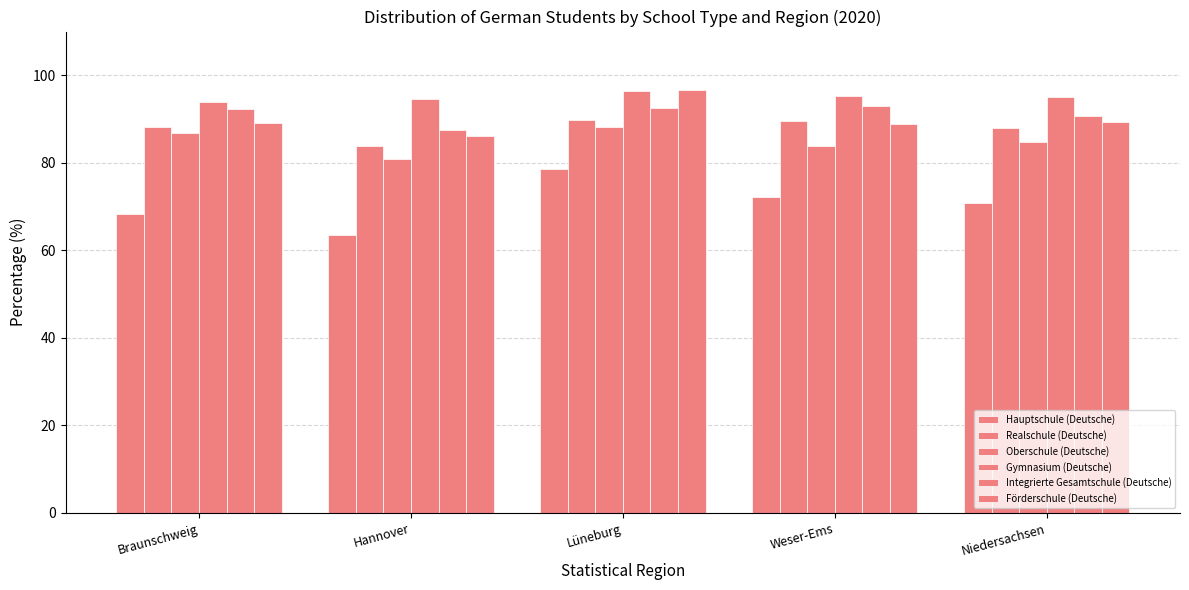

Is it true that Hauptschule (Deutsche) equals 63.5 at Hannover?

True